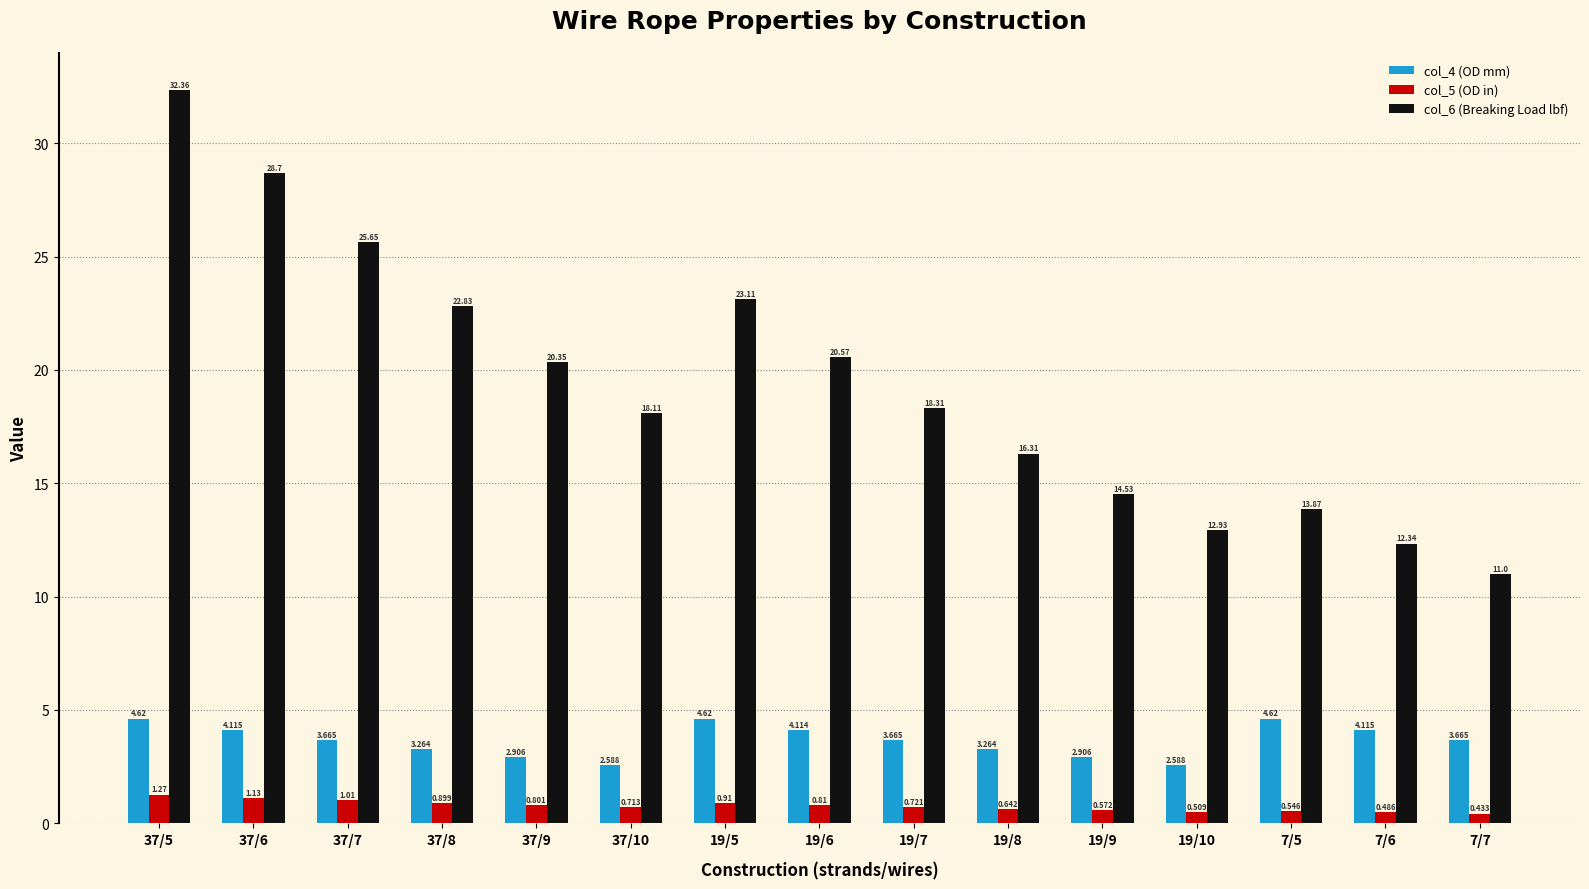

Which category has the lowest value in the col_5 (OD in) series?

7/7